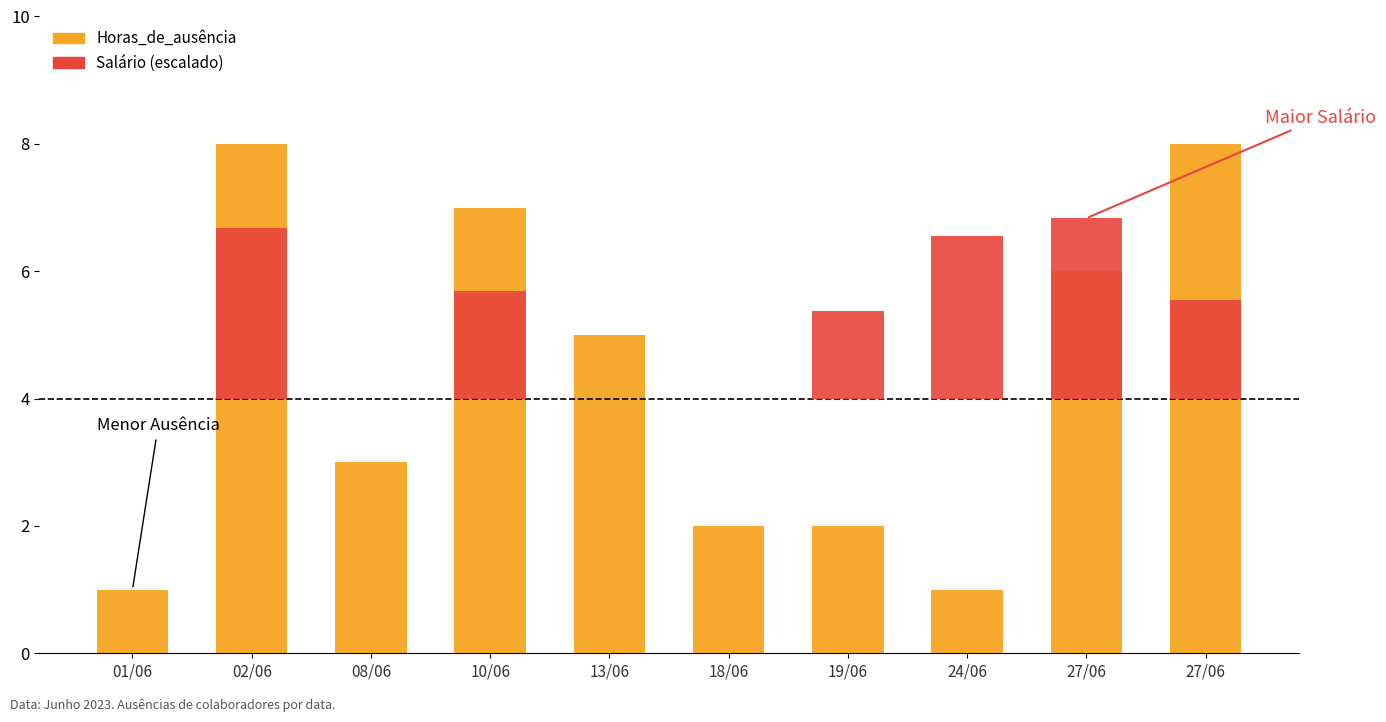

What is the value of the Horas_de_ausência bar at the 3rd from the left?

3.0